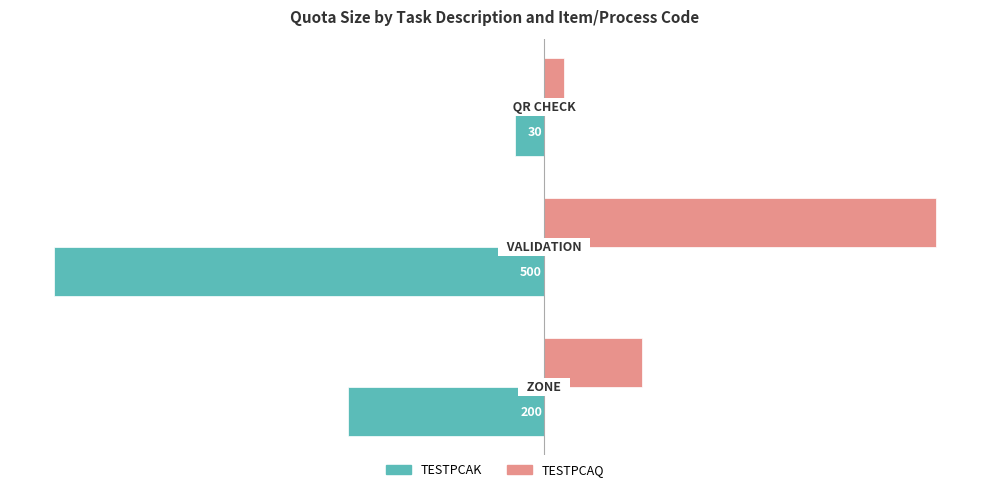

What are all the series names shown in the legend?

TESTPCAK, TESTPCAQ